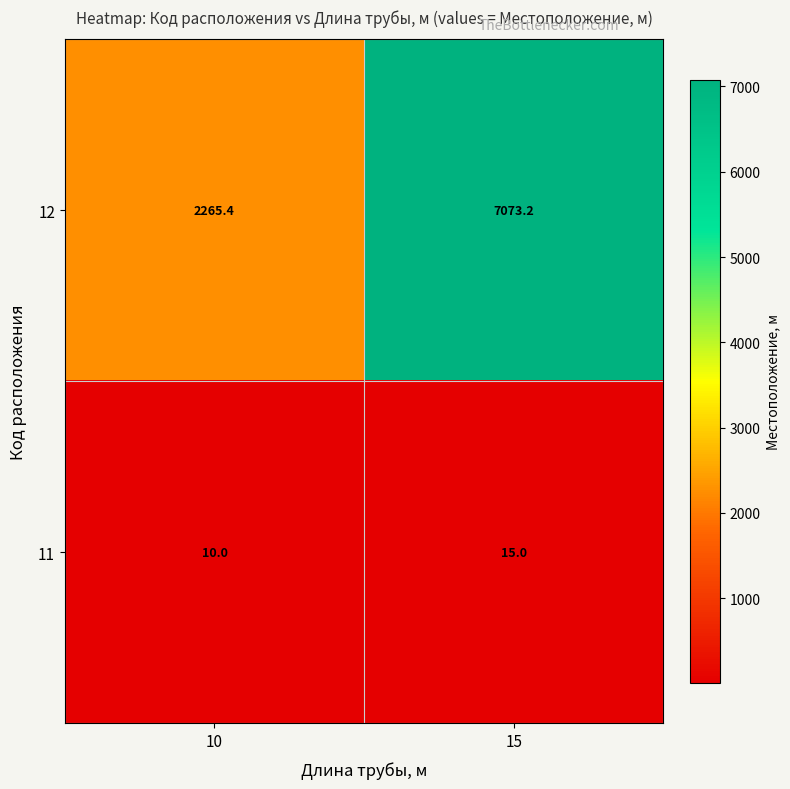

Rank the series at 10 from lowest to highest value.

11, 12